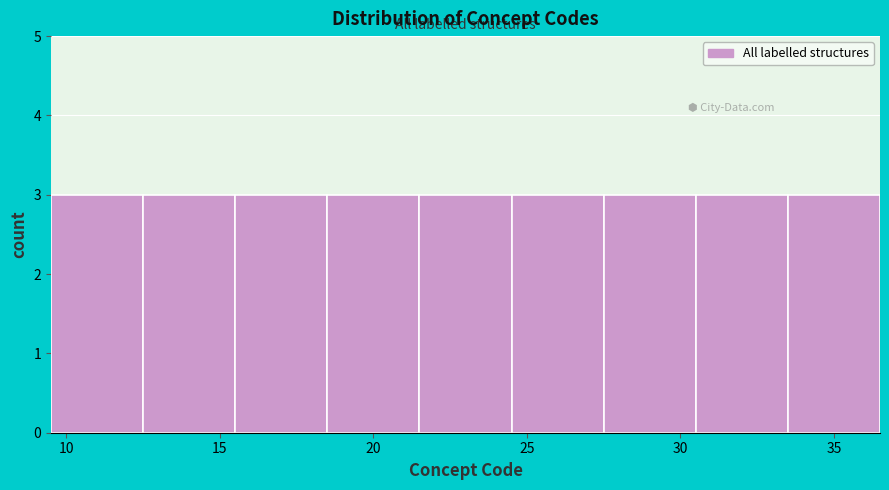

What is the height of the bar covering 18.5 to 21.5 on the x-axis? The values are not printed on the chart, so give them approximately, as read against the axis.

3